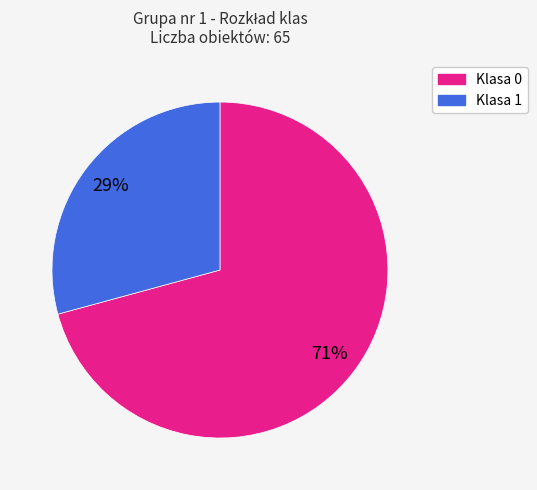

To the nearest percent, what is the difference between the Klasa 1 and Klasa 0 slice percentages?

42%